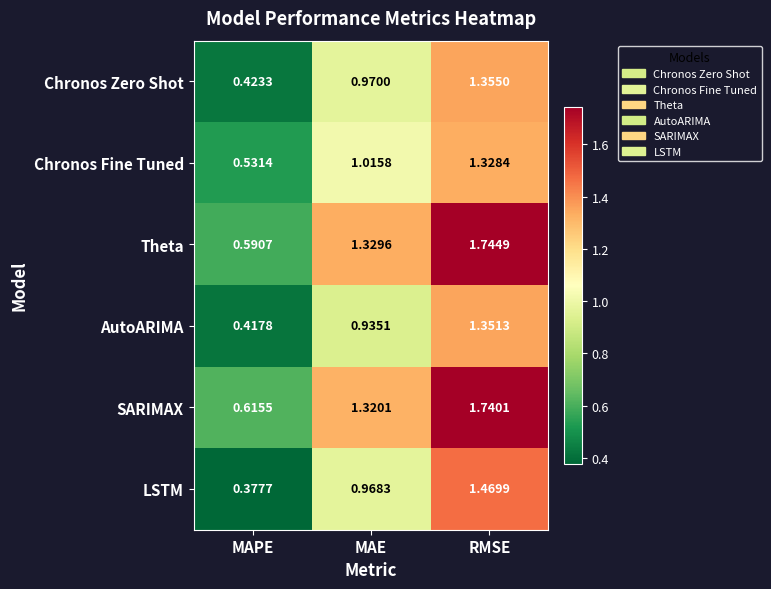

At which category is the sum across all series the highest?

RMSE